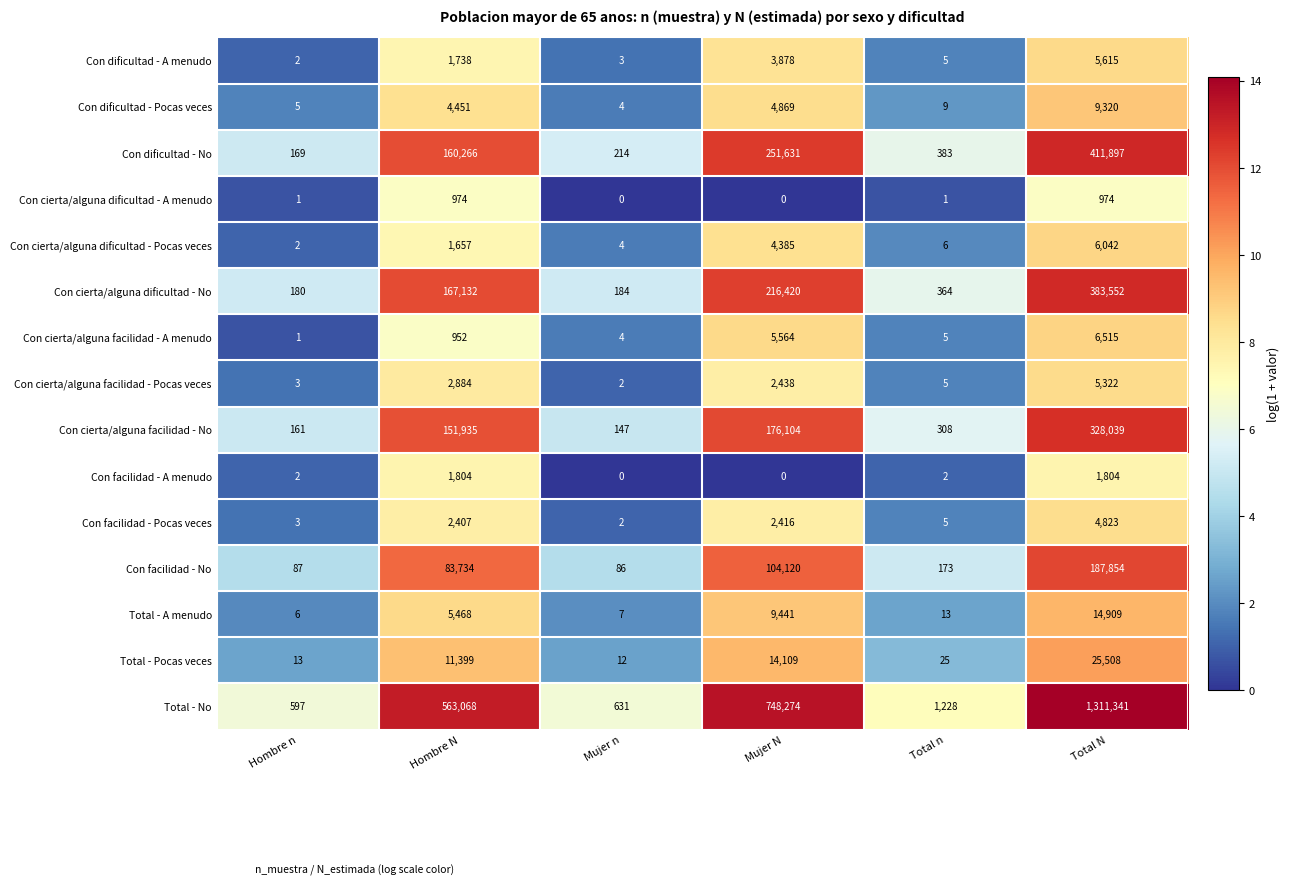

List the series in order of their peak value, lowest first.

Con cierta/alguna dificultad - A menudo, Con facilidad - A menudo, Con facilidad - Pocas veces, Con cierta/alguna facilidad - Pocas veces, Con dificultad - A menudo, Con cierta/alguna dificultad - Pocas veces, Con cierta/alguna facilidad - A menudo, Con dificultad - Pocas veces, Total - A menudo, Total - Pocas veces, Con facilidad - No, Con cierta/alguna facilidad - No, Con cierta/alguna dificultad - No, Con dificultad - No, Total - No